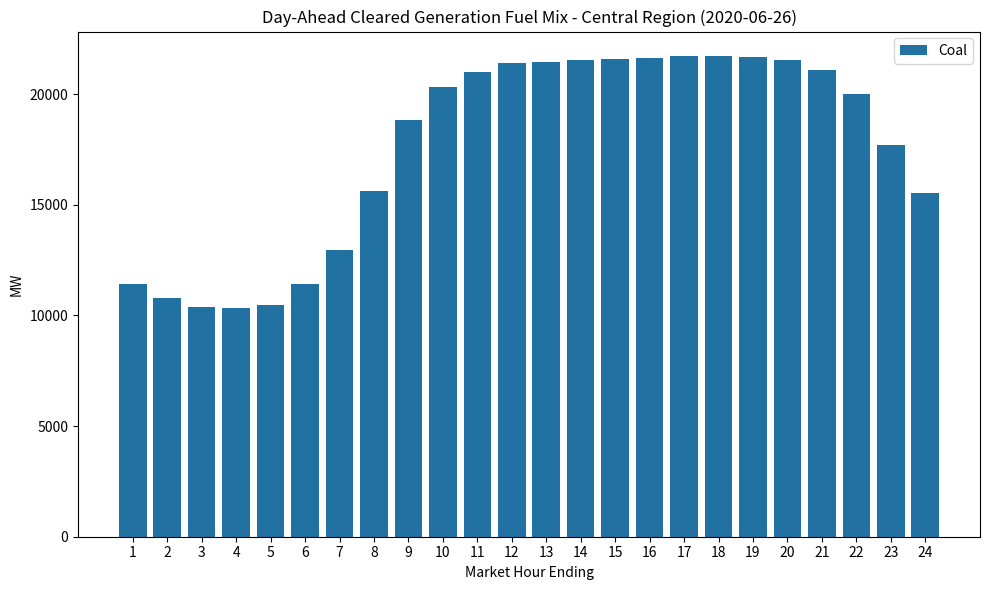

Is it true that the value at 6 is 11412.4?

True